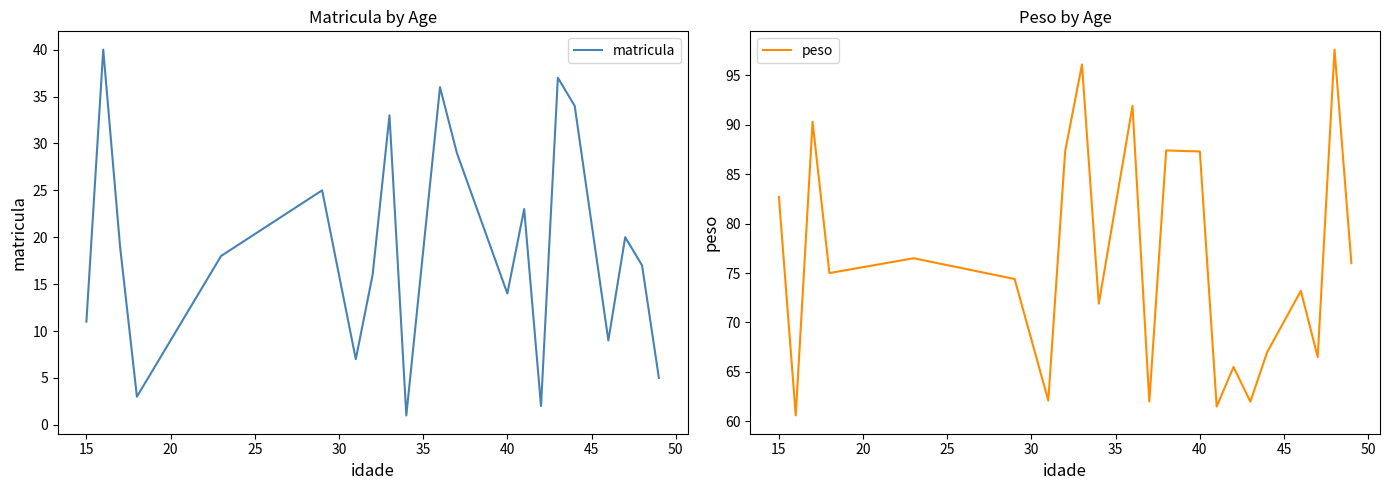

What is the highest value of the matricula series?

40